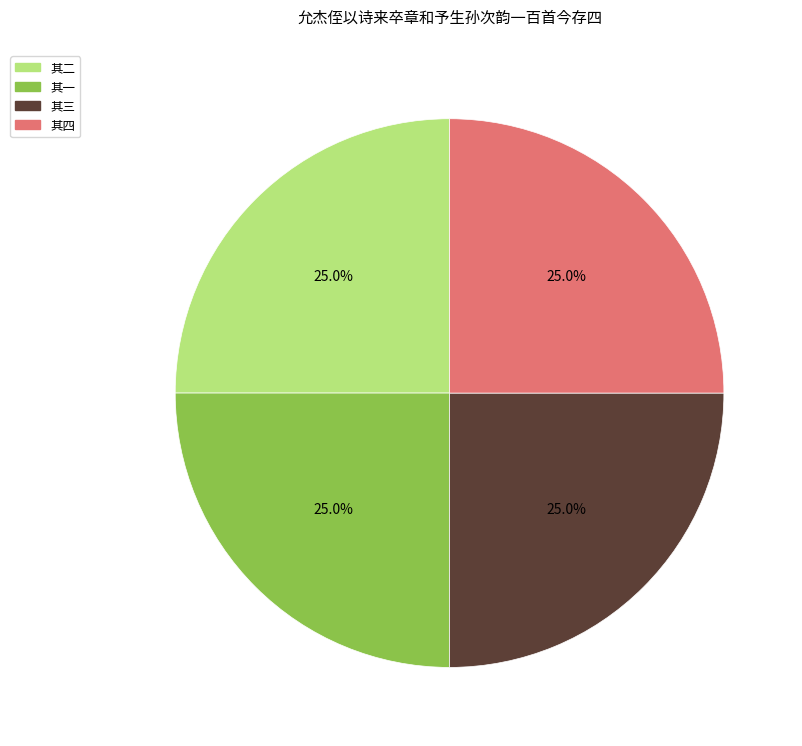

Does any single category account for the majority?

No